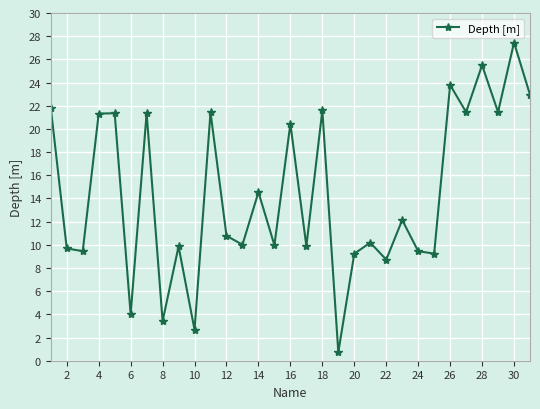

What is the value of the 14th point from the left?

14.5